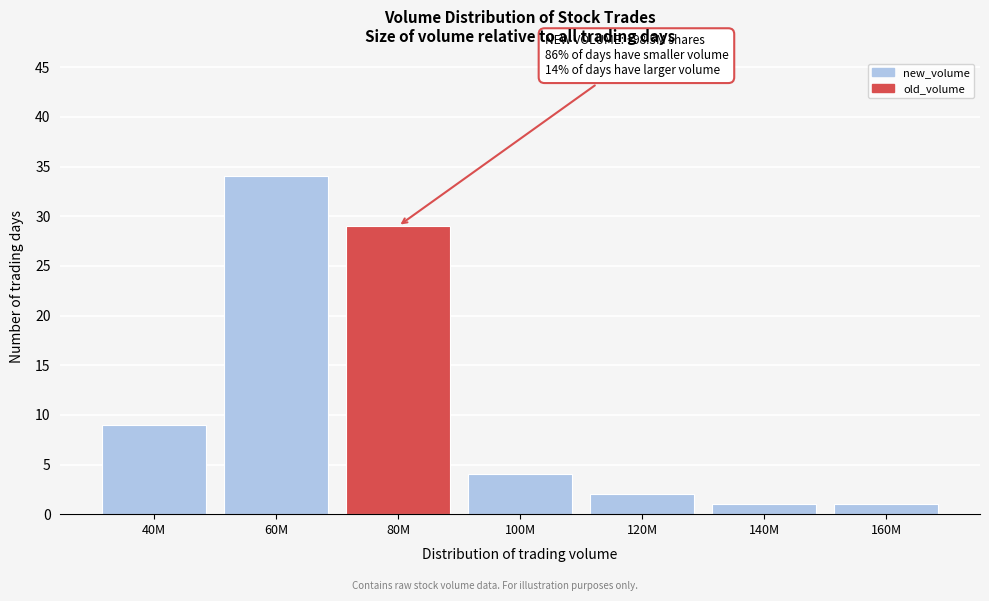

Reading left to right, transcribe all the data shown in this chart.

9	34	29	4	2	1	1